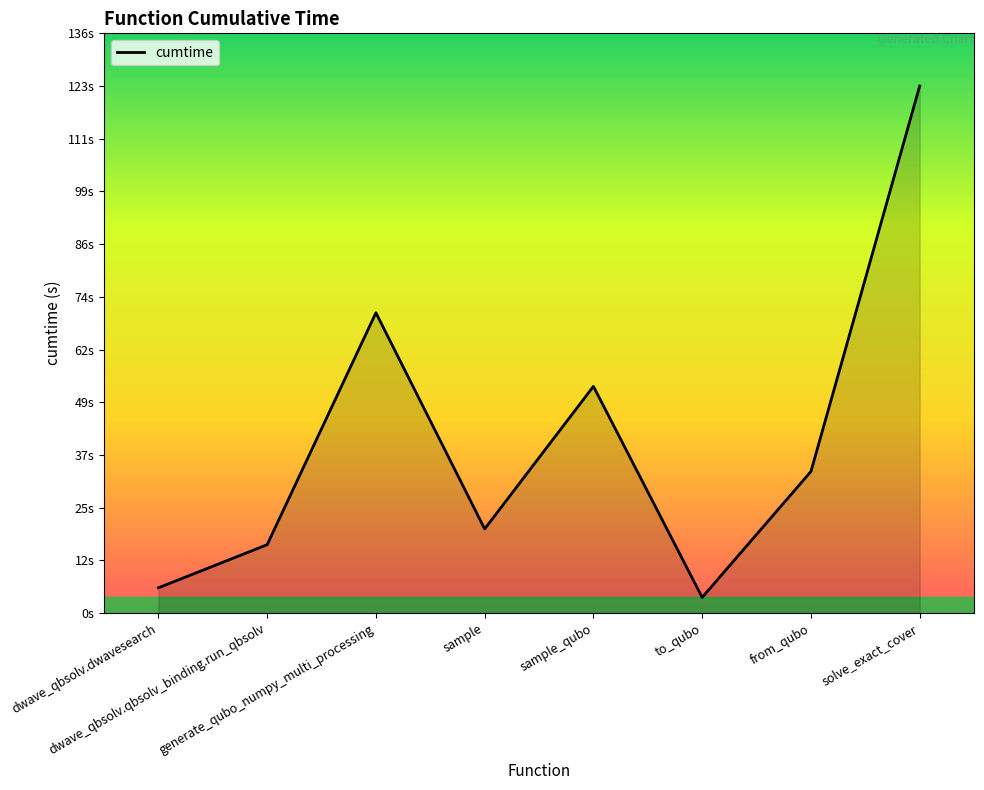

What is the value of the 3rd point from the left?

70.2